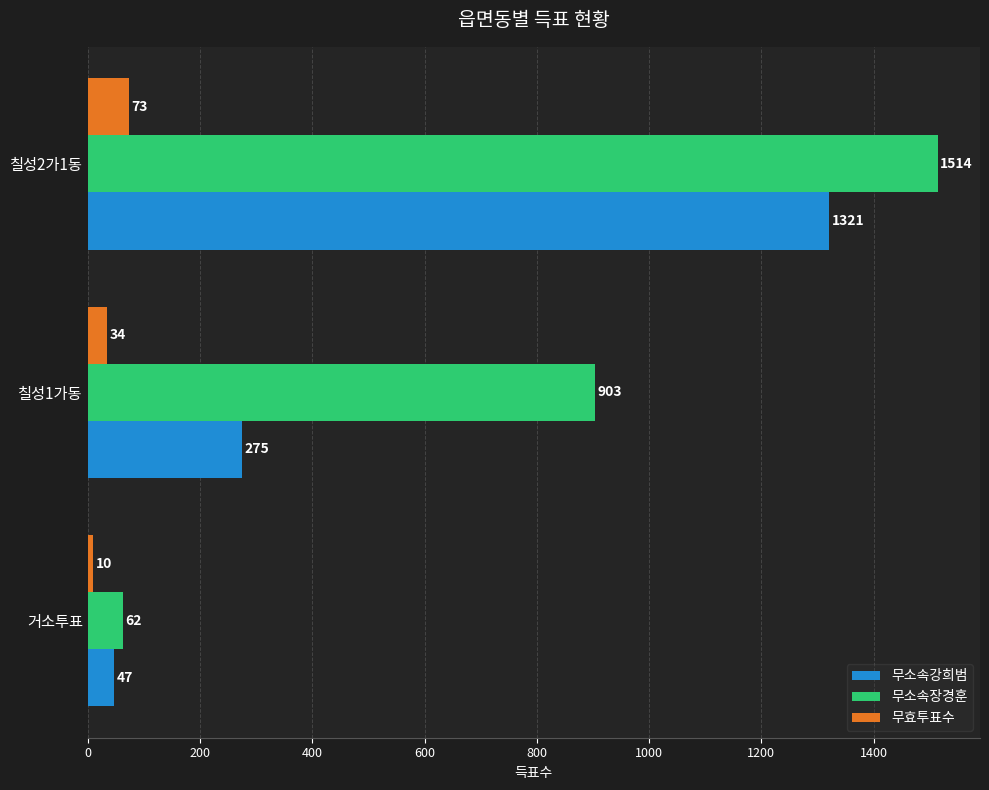

The 무소속강희범 series shows 47 at 거소투표. True or false?

True